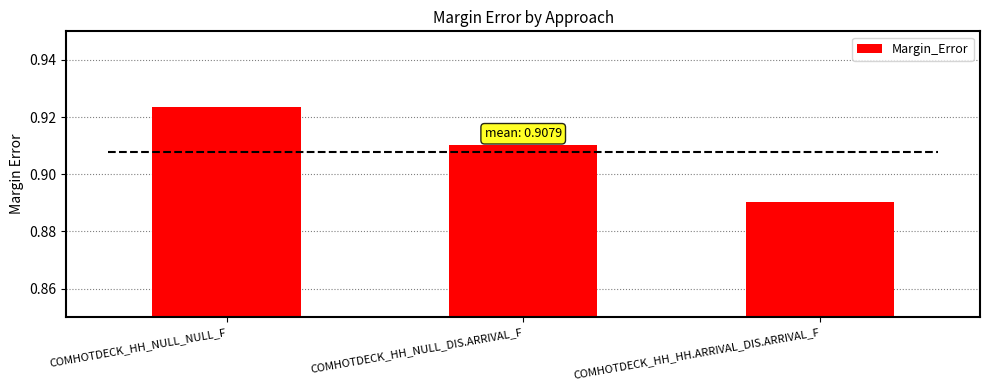

Reading left to right, what are all the values shown in this chart?

0.9	0.9	0.9